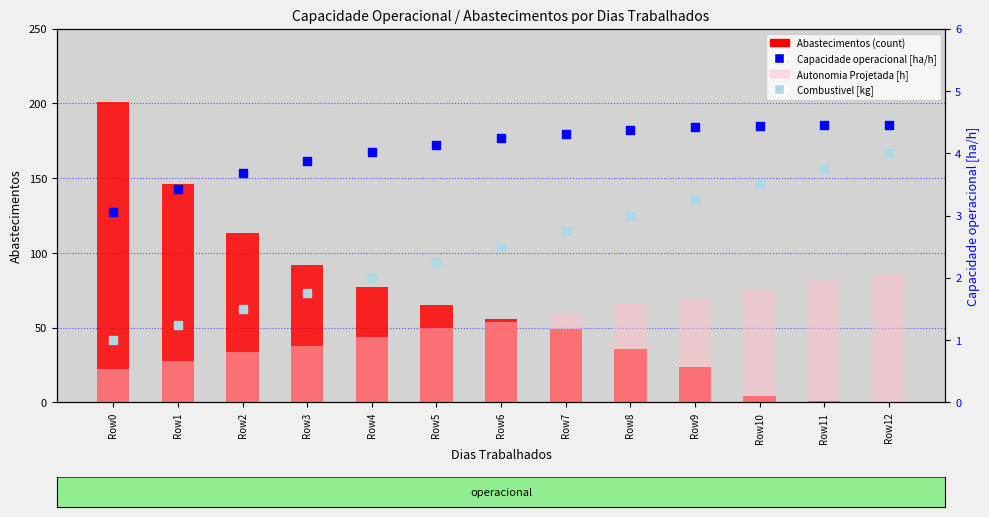

Which series contains the lowest Y value?

Abastecimentos (count)